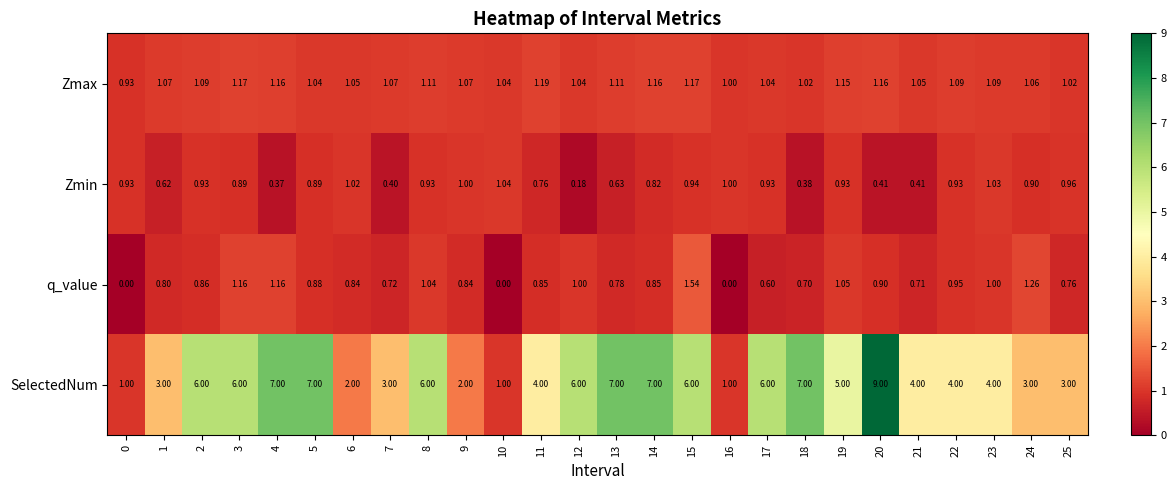

Which series has the largest total across all categories?

SelectedNum